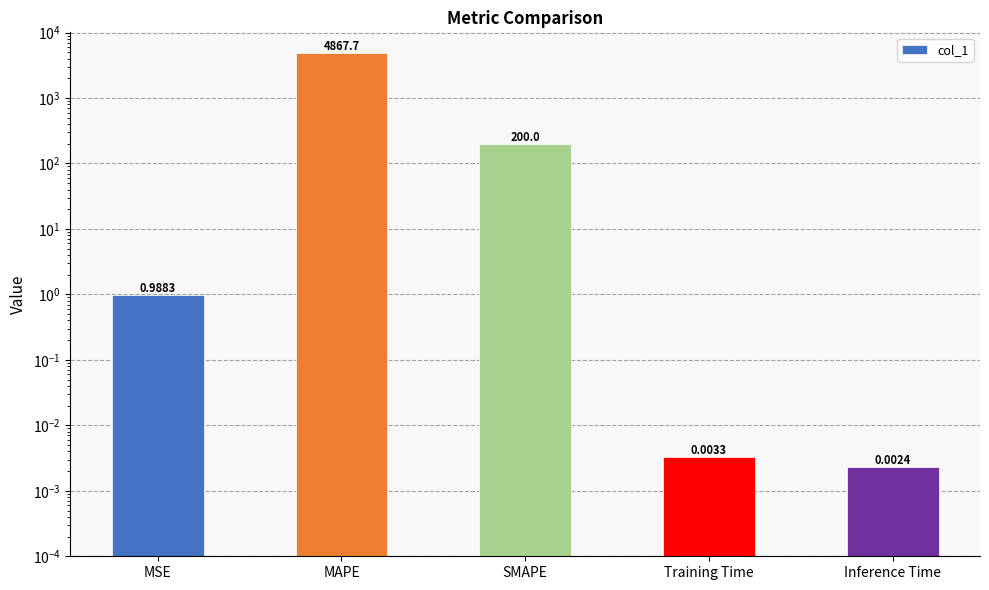

Rank the categories by value from highest to lowest.

MAPE, SMAPE, MSE, Training Time, Inference Time